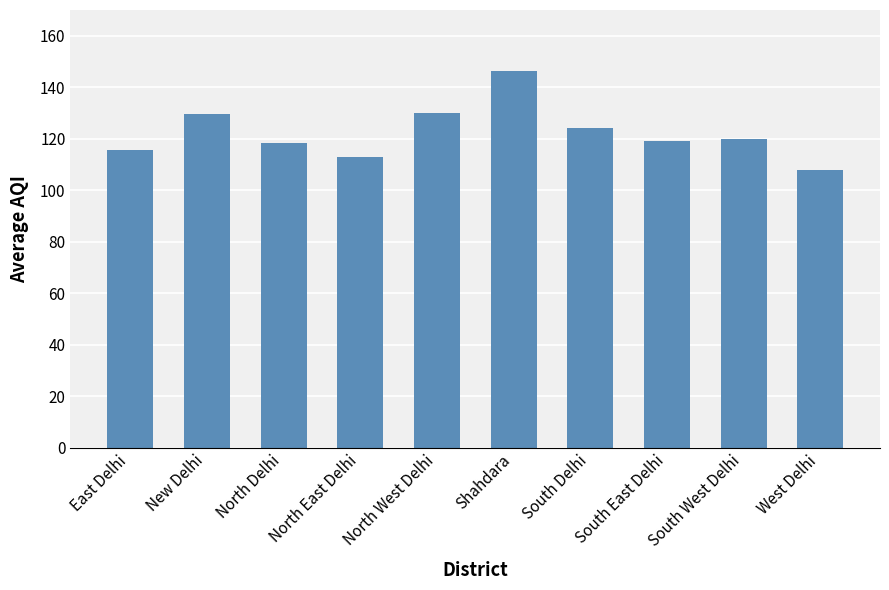

What is the minimum value shown in the chart?

107.8